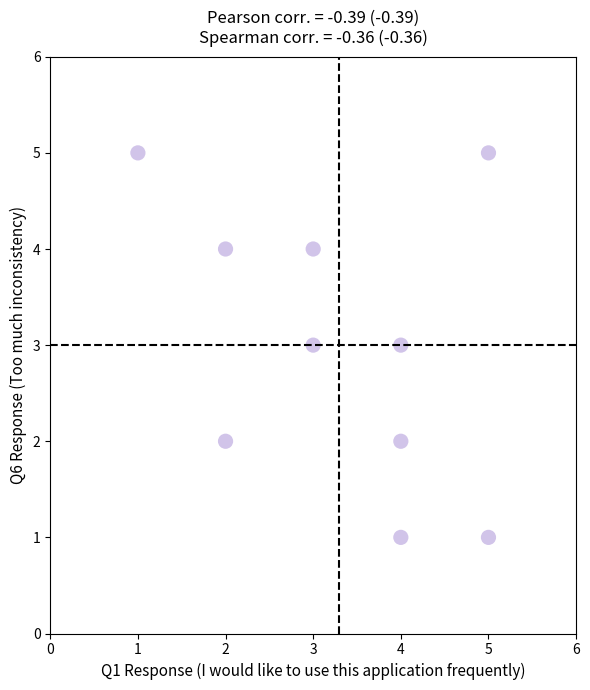

What is the range of X values (max minus min)?

4